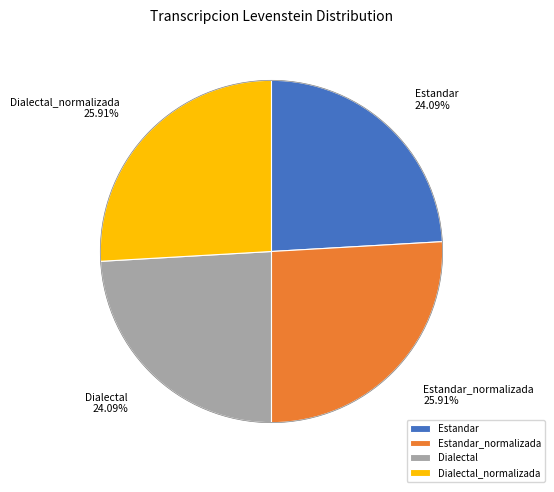

How many slices are in this pie chart?

4